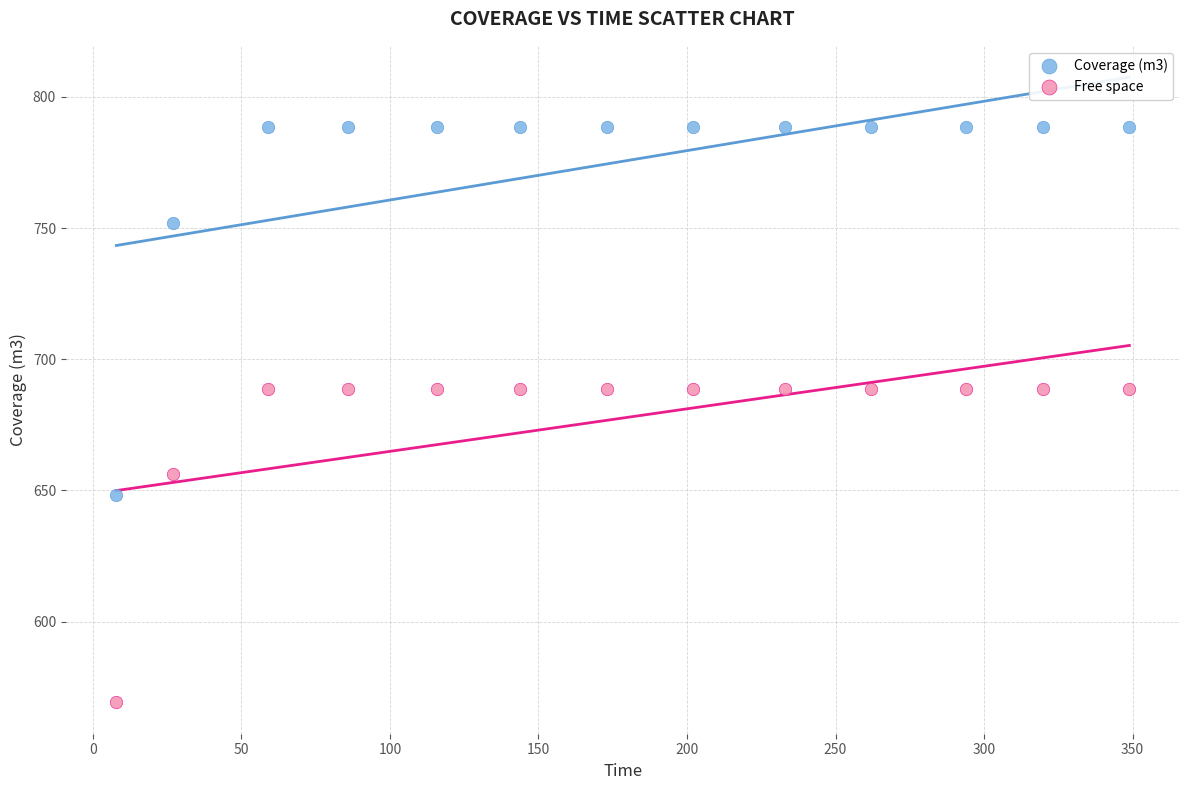

In the Free space series, what Y value is closest to 628?

656.1